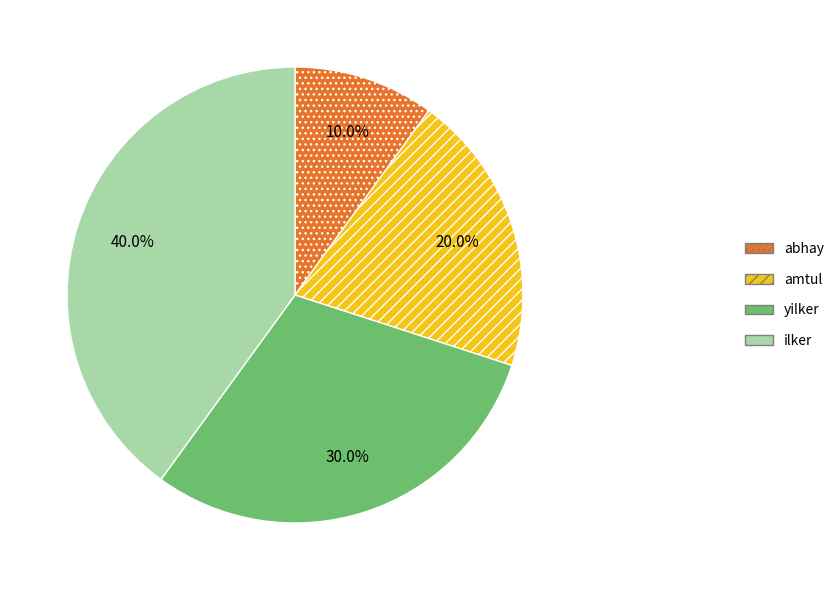

Is there any slice that represents more than half of the pie?

No